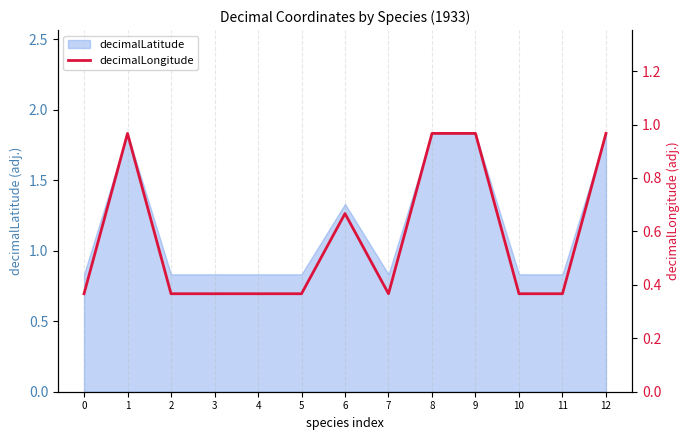

True or false: decimalLatitude has a value of 0.4 at 11.

False